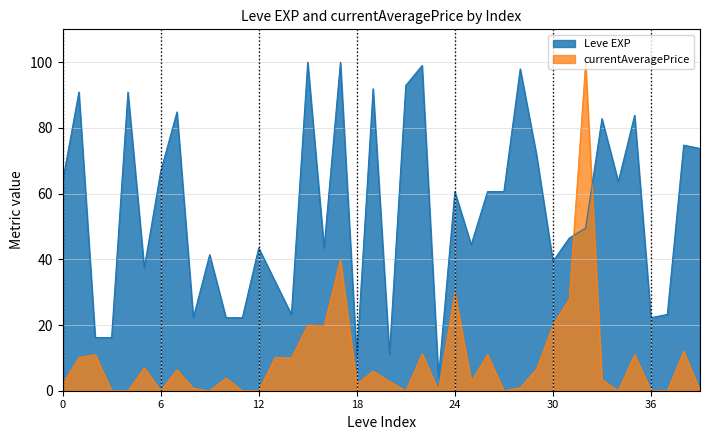

True or false: currentAveragePrice has a value of 0.0 at 36.

True